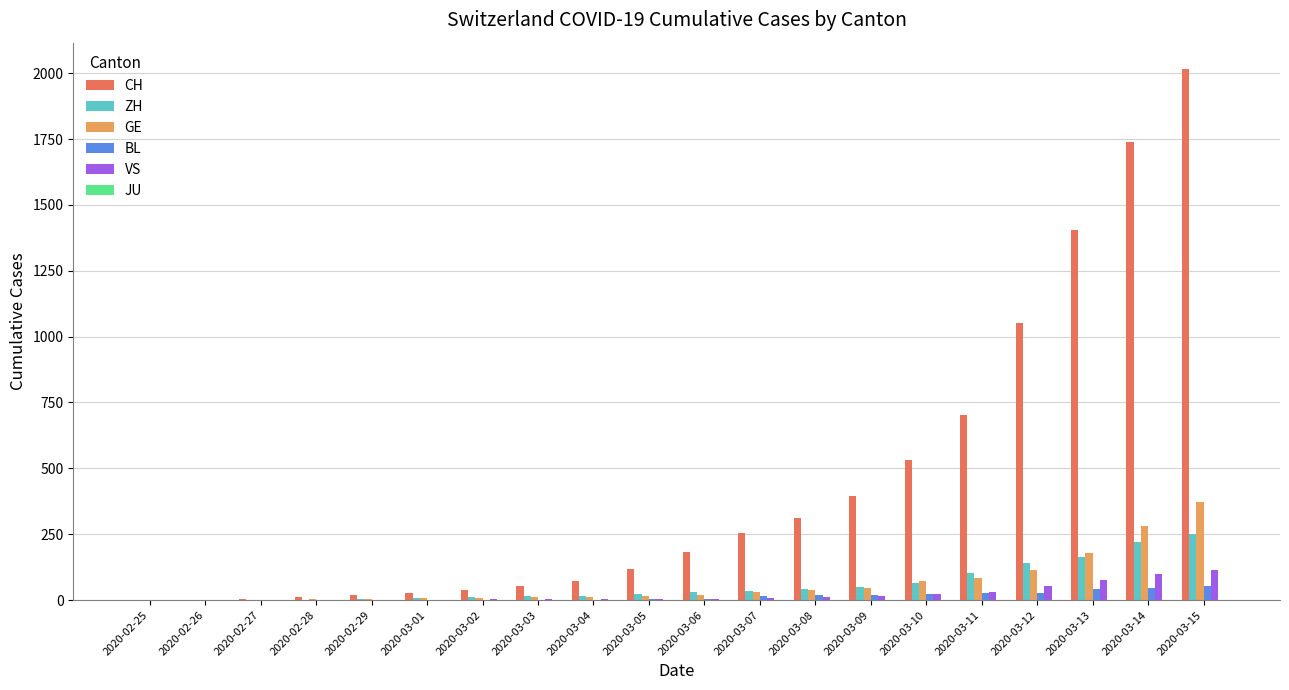

Which series changed the most between 2020-03-01 and 2020-03-05?

CH